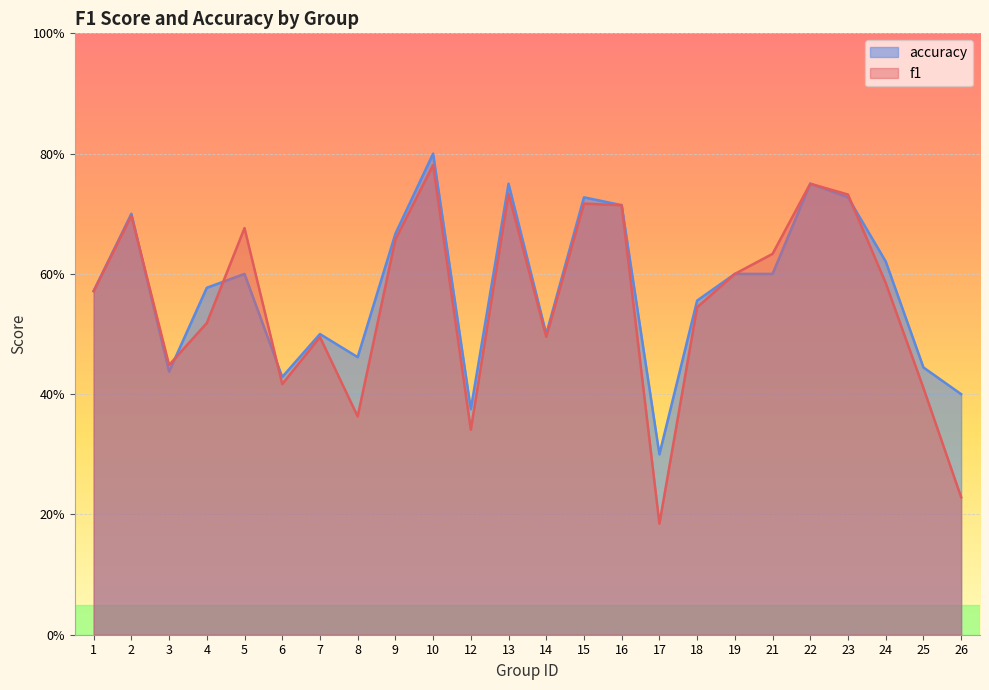

At which category does the chart reach its peak across all series?

10